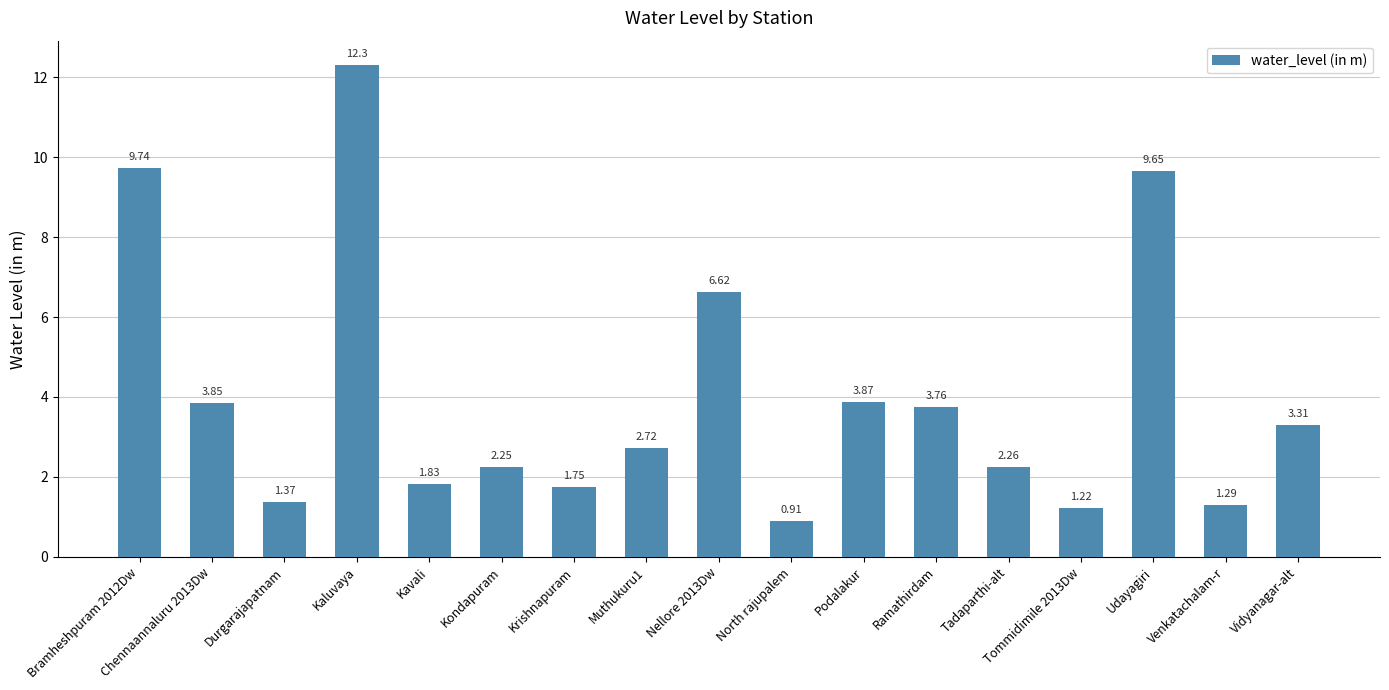

Rank the categories by value from lowest to highest.

North rajupalem, Tommidimile 2013Dw, Venkatachalam-r, Durgarajapatnam, Krishnapuram, Kavali, Kondapuram, Tadaparthi-alt, Muthukuru1, Vidyanagar-alt, Ramathirdam, Chennaannaluru 2013Dw, Podalakur, Nellore 2013Dw, Udayagiri, Bramheshpuram 2012Dw, Kaluvaya